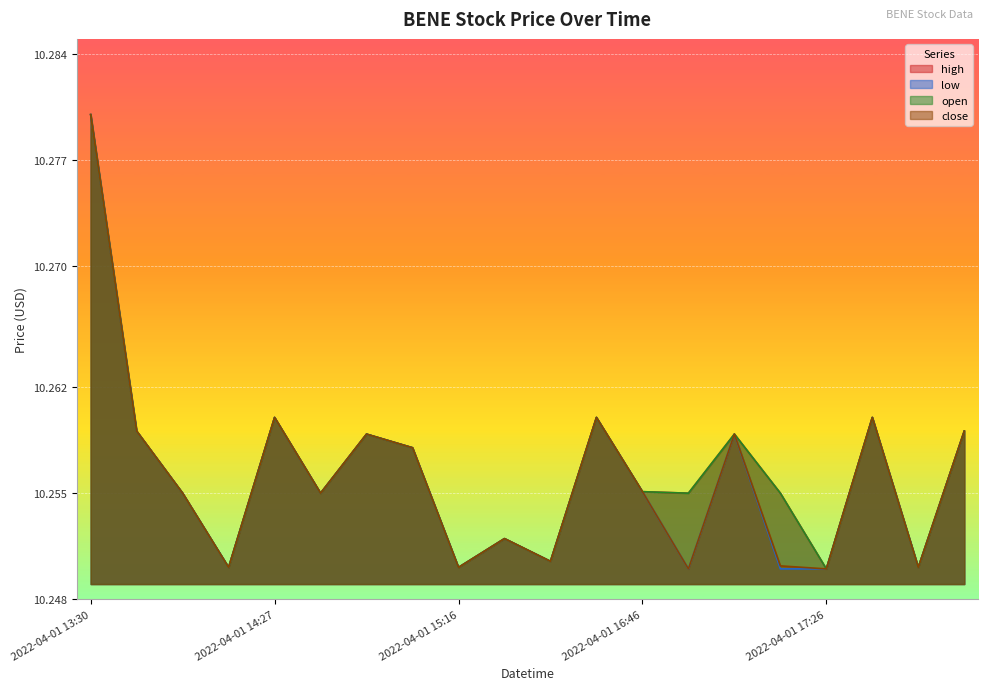

What is the label of the 12th point from the right?

2022-04-01 15:16